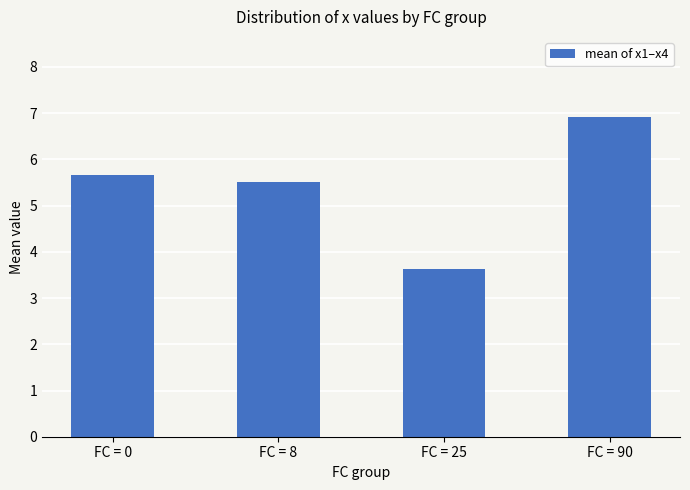

How many series are shown in this chart?

1